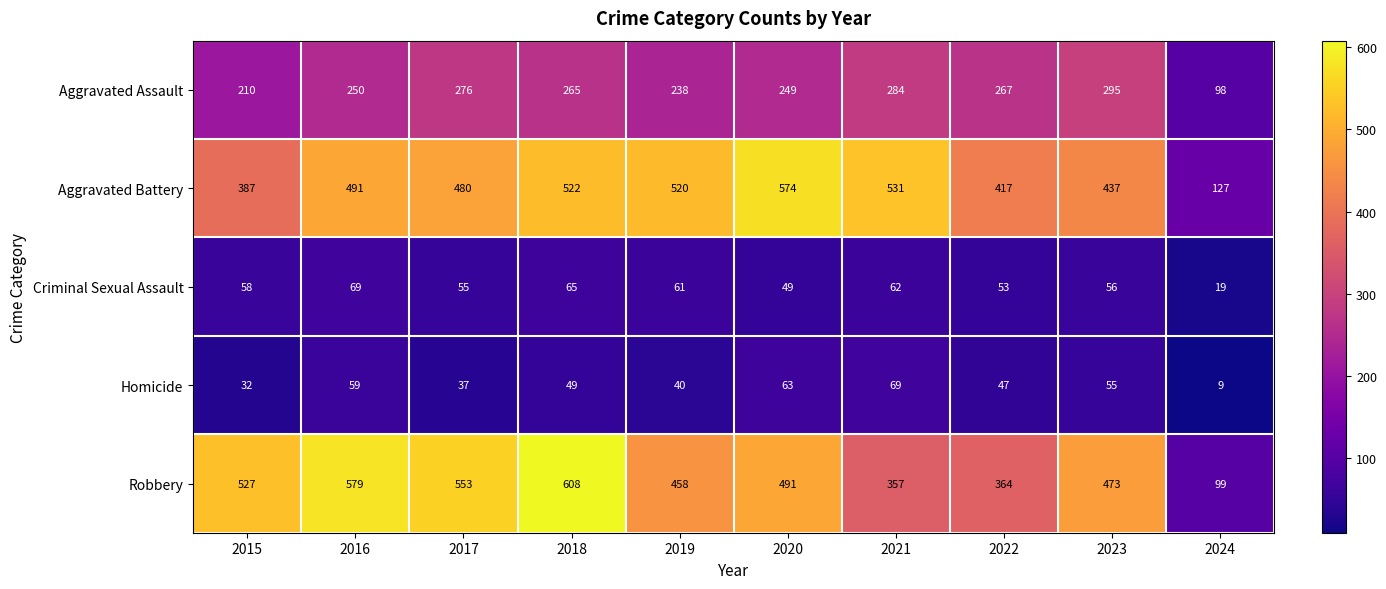

The value of Robbery at 2024 is 130. True or false?

False